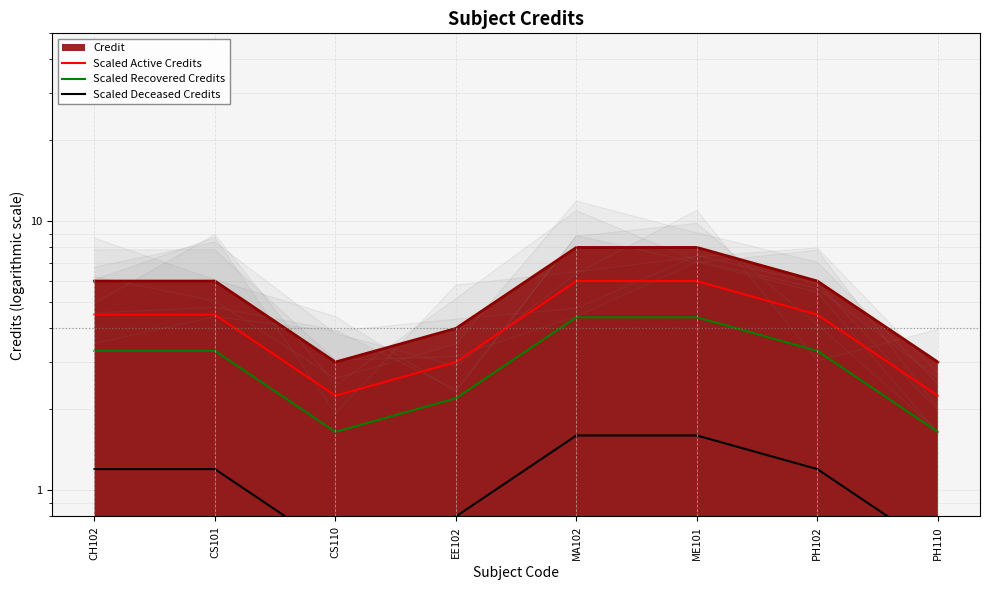

What is the value of the Scaled Deceased Credits point at the 8th from the left?

0.6